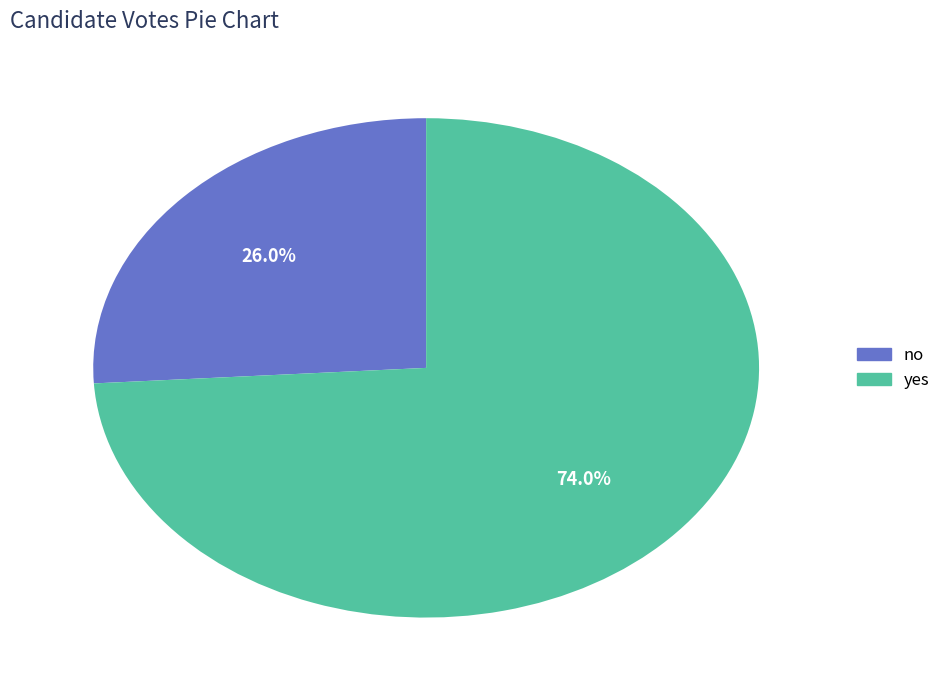

What is the majority slice?

yes